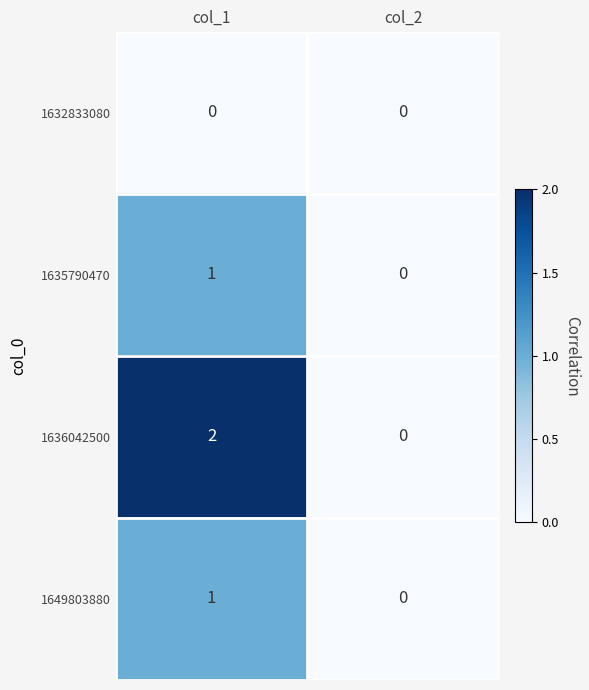

Which series has the largest total across all categories?

1636042500